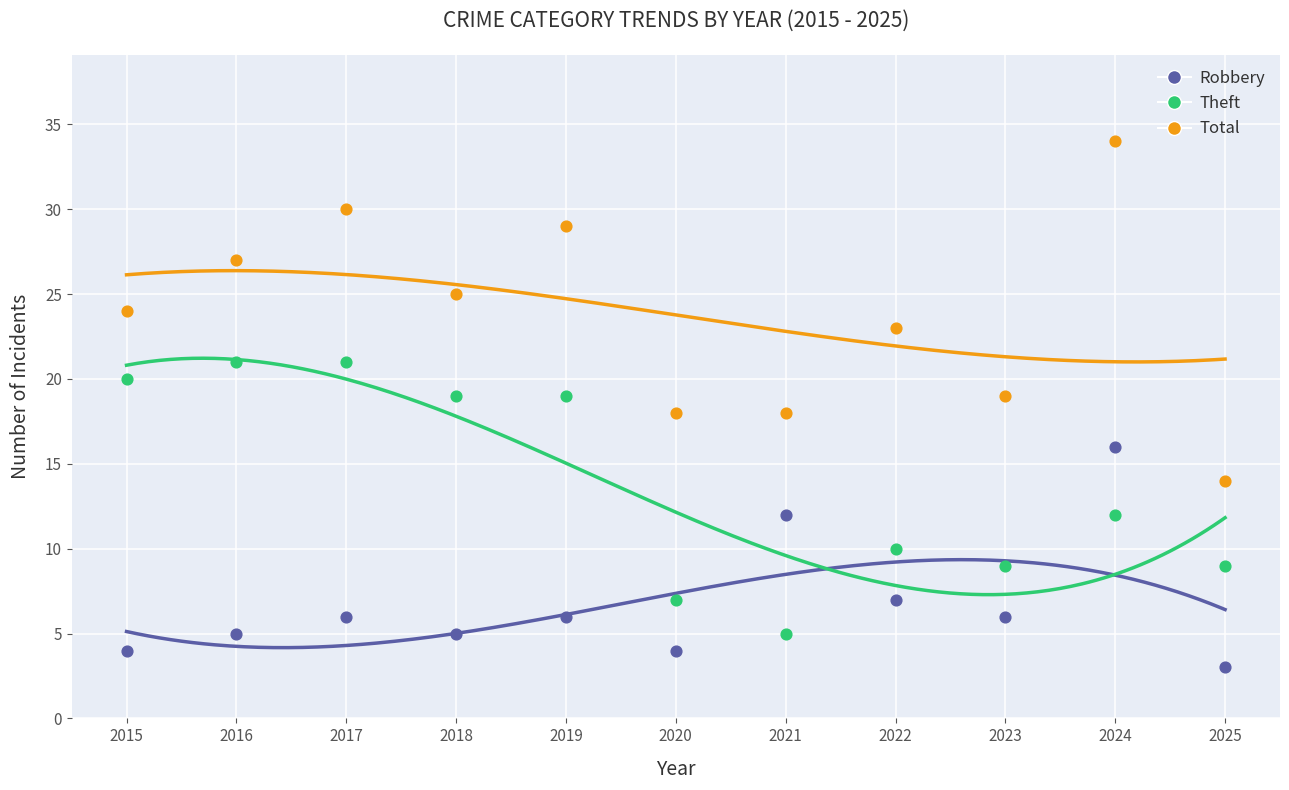

Across all data points, what is the range of Y values (max minus min)?

31